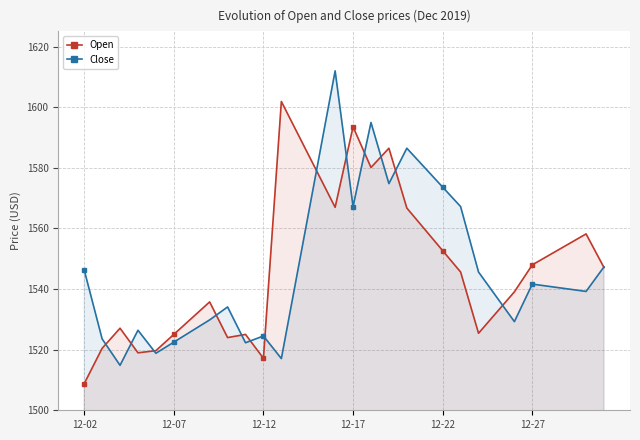

True or false: Close has a value of 348.2 at 12-17.

False